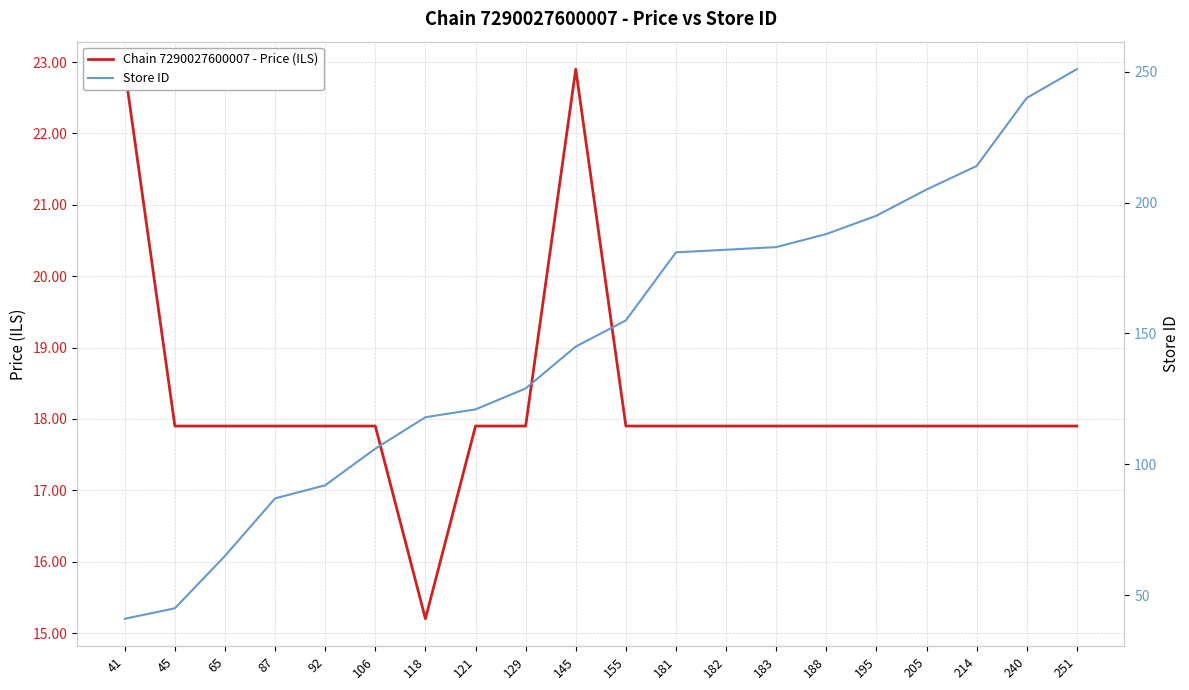

How many lines are shown in the chart?

2